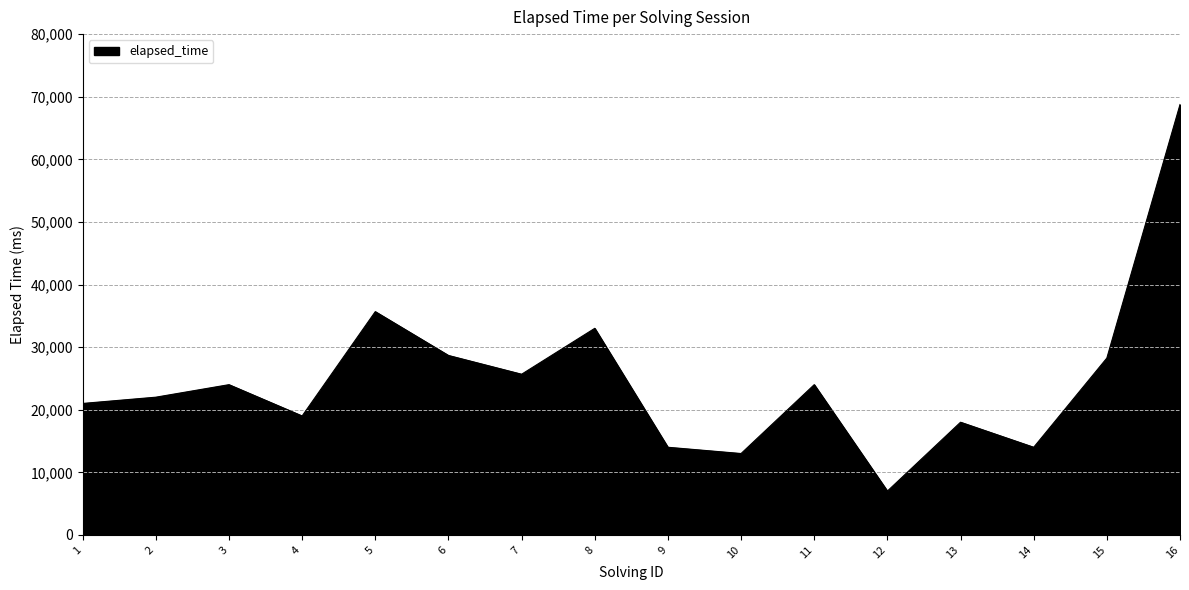

At which category does the chart reach its minimum across all series?

12